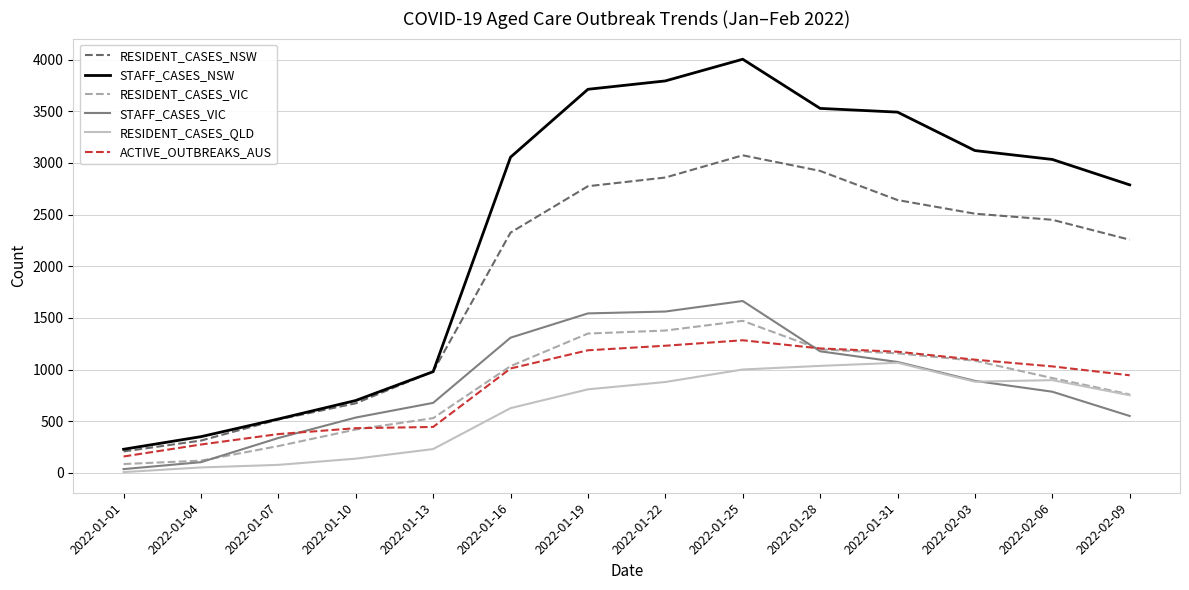

List the labels in order of RESIDENT_CASES_NSW value, largest first.

2022-01-25, 2022-01-28, 2022-01-22, 2022-01-19, 2022-01-31, 2022-02-03, 2022-02-06, 2022-01-16, 2022-02-09, 2022-01-13, 2022-01-10, 2022-01-07, 2022-01-04, 2022-01-01